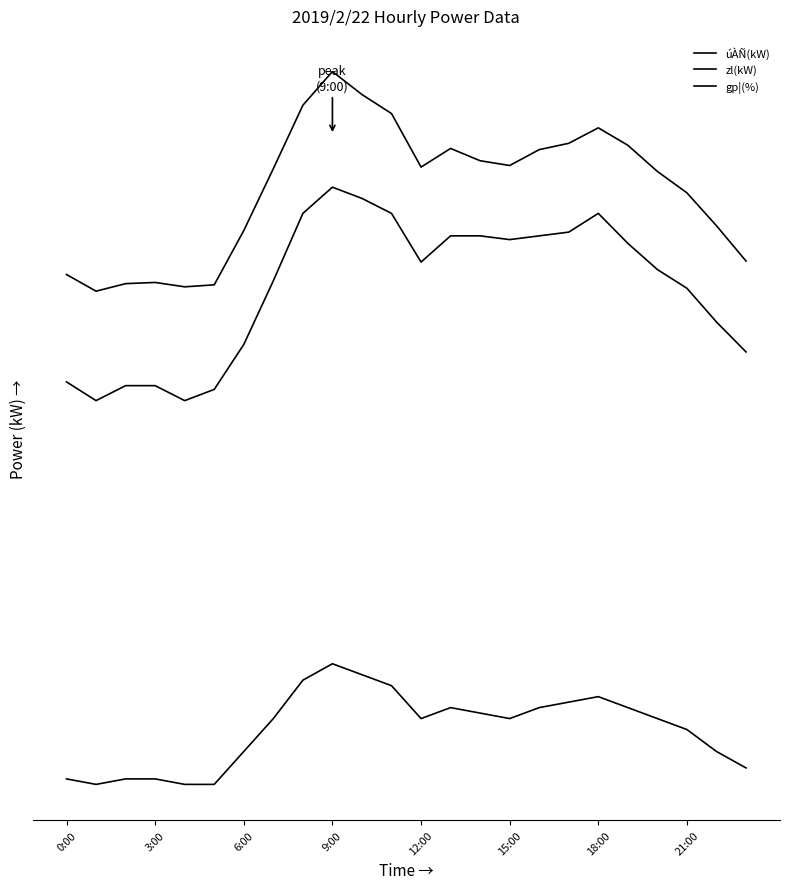

Does the chart display data point markers on the line(s)?

No